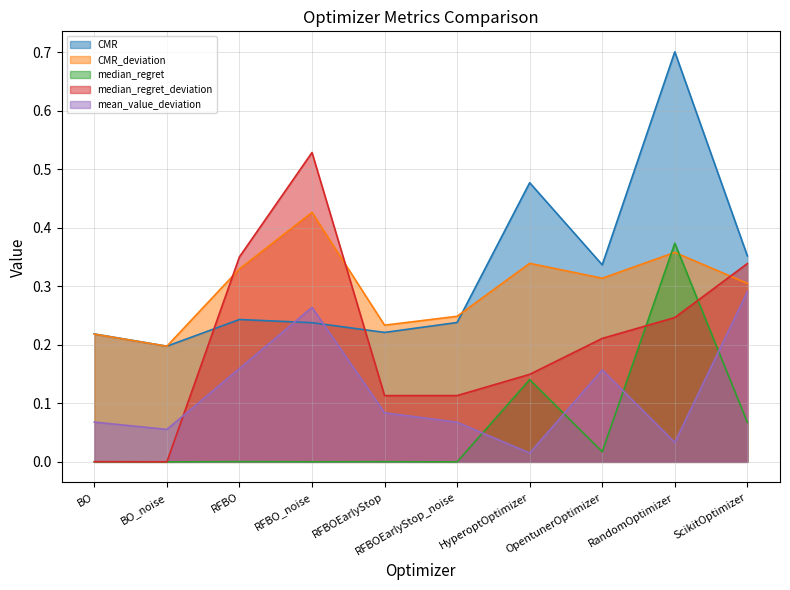

Which series changed the most between RFBO and RFBOEarlyStop?

median_regret_deviation